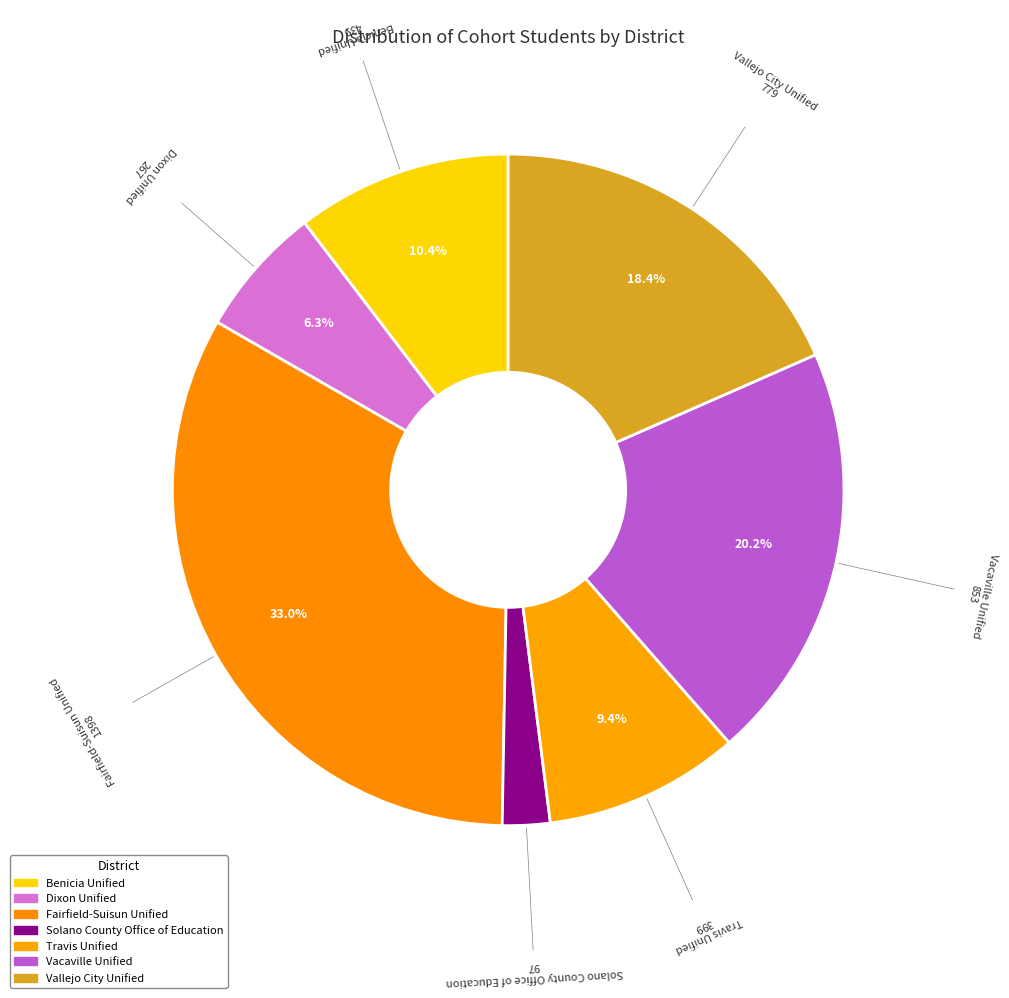

What percentage do Dixon Unified and Benicia Unified together represent?

16.7%